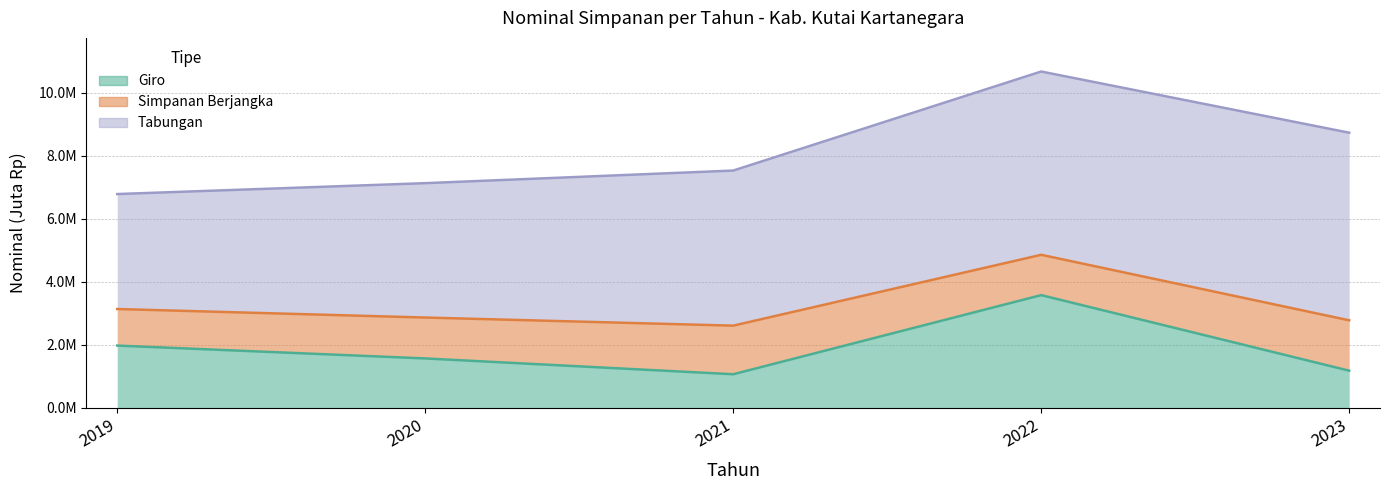

True or false: Simpanan Berjangka has more than 0 points higher than both neighbors.

True